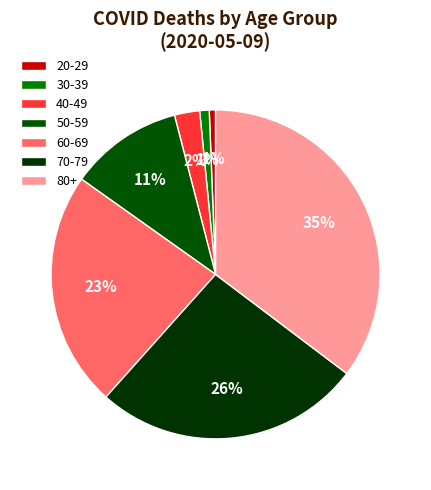

Count the number of slices in the pie.

7